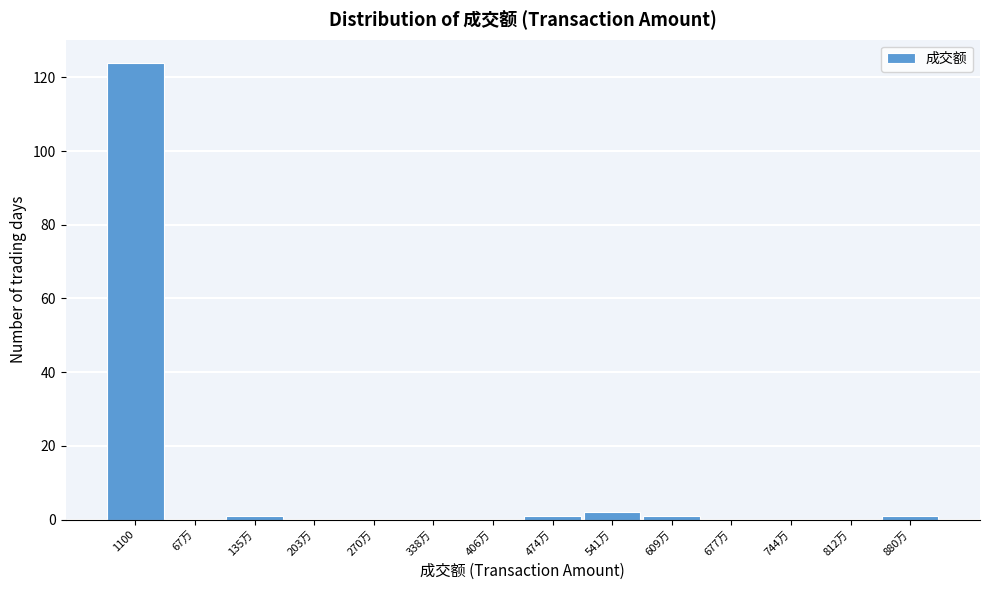

Reading right to left, list all the values displayed in this chart.

880万=1	812万=0	744万=0	677万=0	609万=1	541万=2	474万=1	406万=0	338万=0	270万=0	203万=0	135万=1	67万=0	1100=124